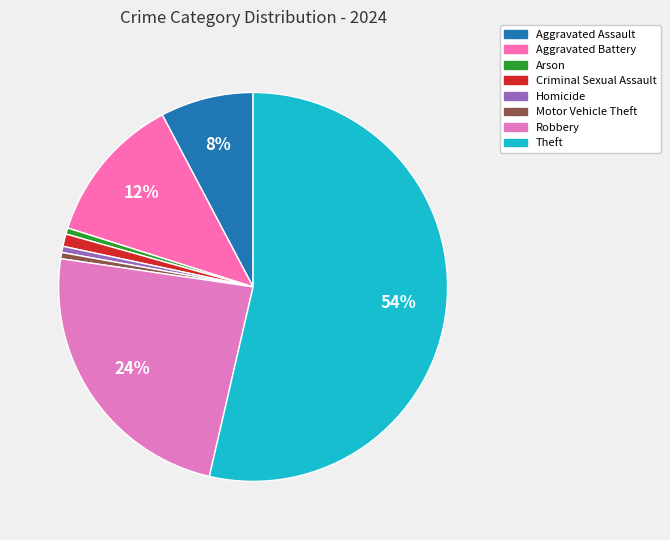

Does any single category account for the majority?

Yes